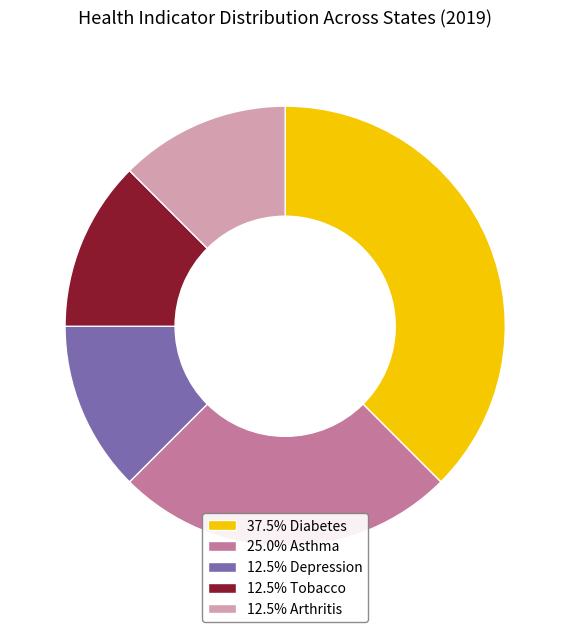

Do 12.5% Arthritis and 12.5% Tobacco together represent more than half of the pie?

No